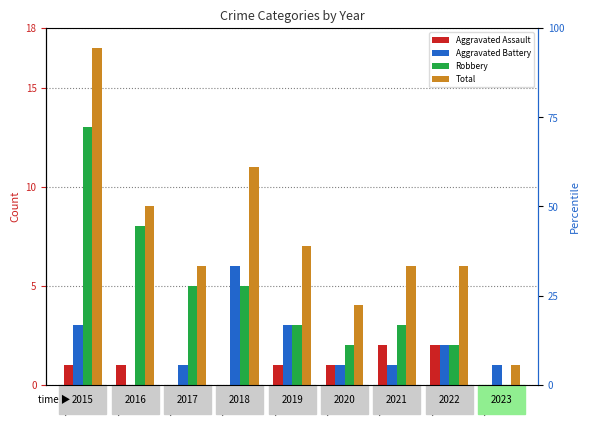

Rank the series by their average value, from lowest to highest.

Aggravated Assault, Aggravated Battery, Robbery, Total